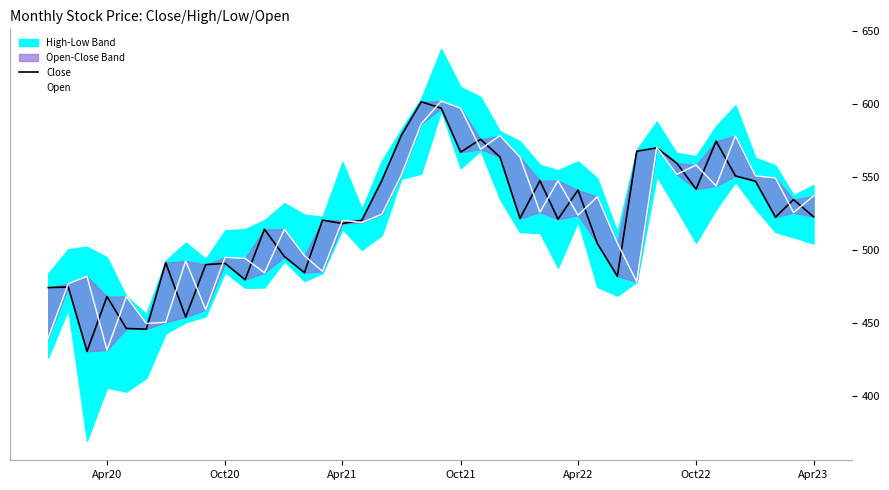

What position from the right is Oct21?

19